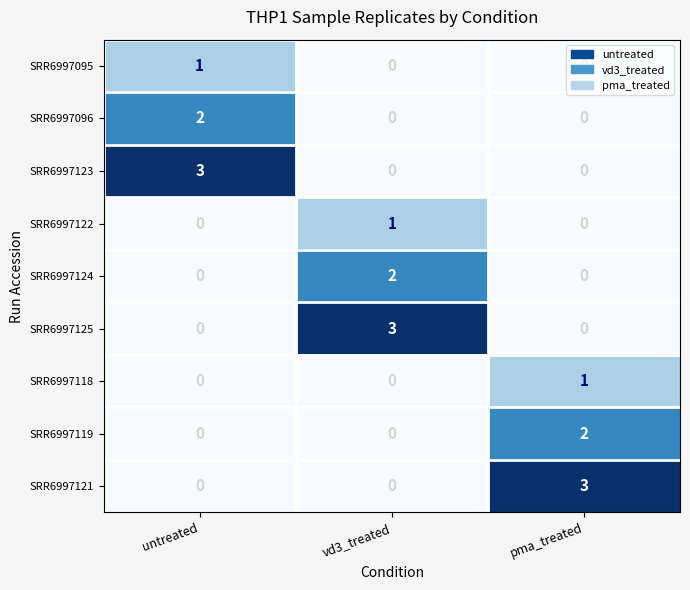

The value of SRR6997123 at untreated is 3. True or false?

True